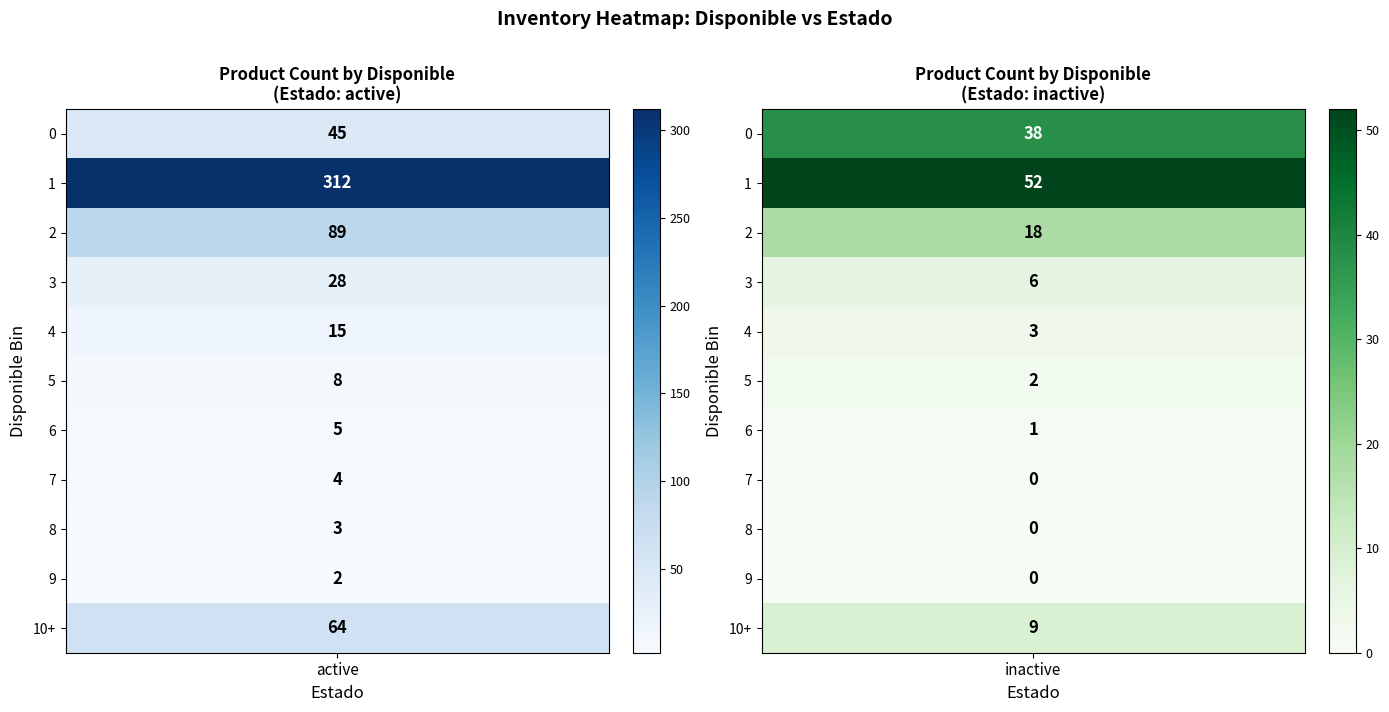

Is it true that inactive equals -23 at 7?

False